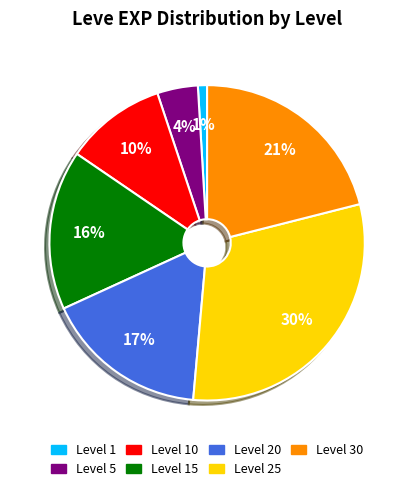

Is the sum of Level 5 and Level 25 greater than half?

No